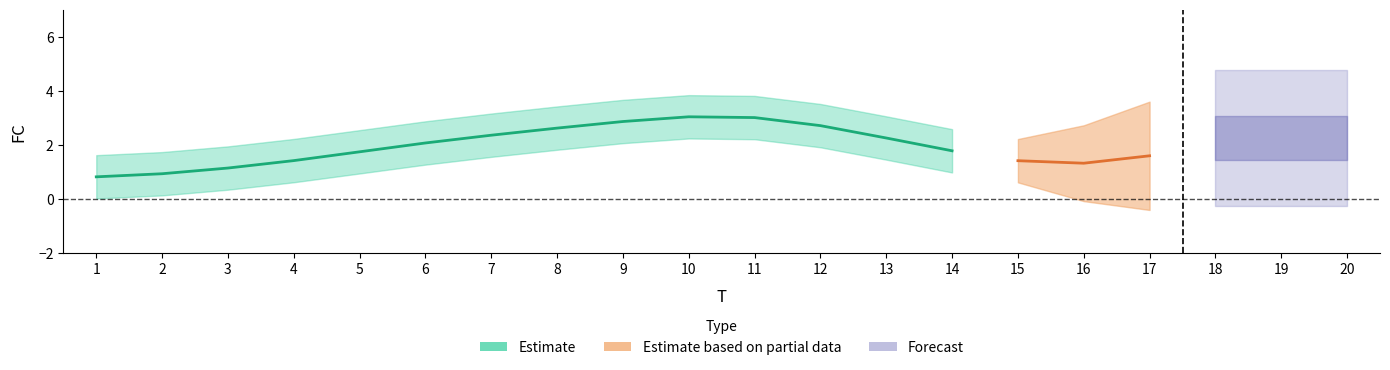

Between 12 and 10, which is larger?

10